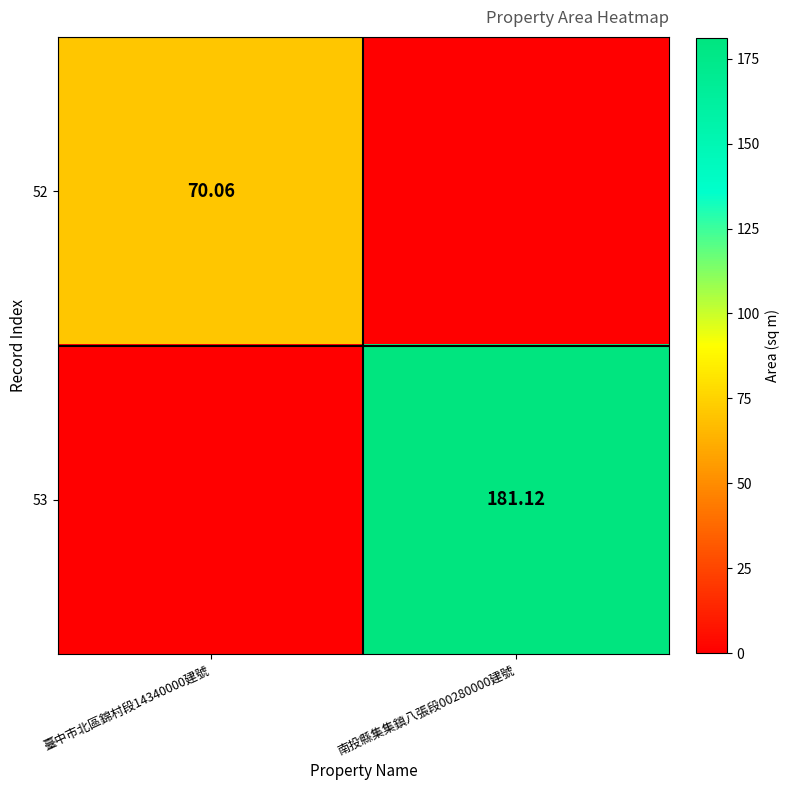

Which series has the largest total across all categories?

53